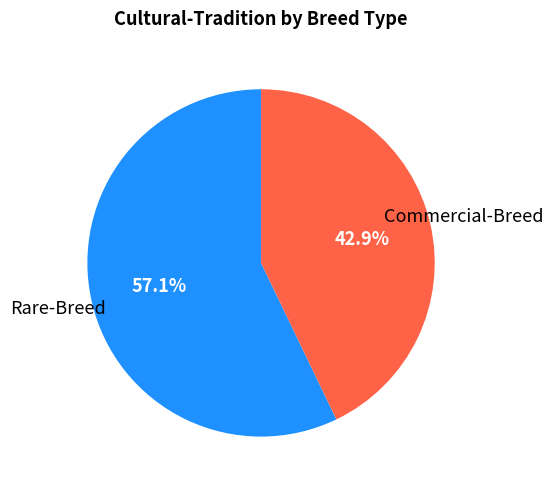

Is there a majority slice in this chart?

Yes